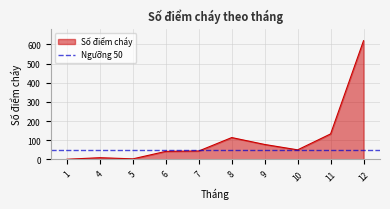

Where is the data nearest to the value 310?

11